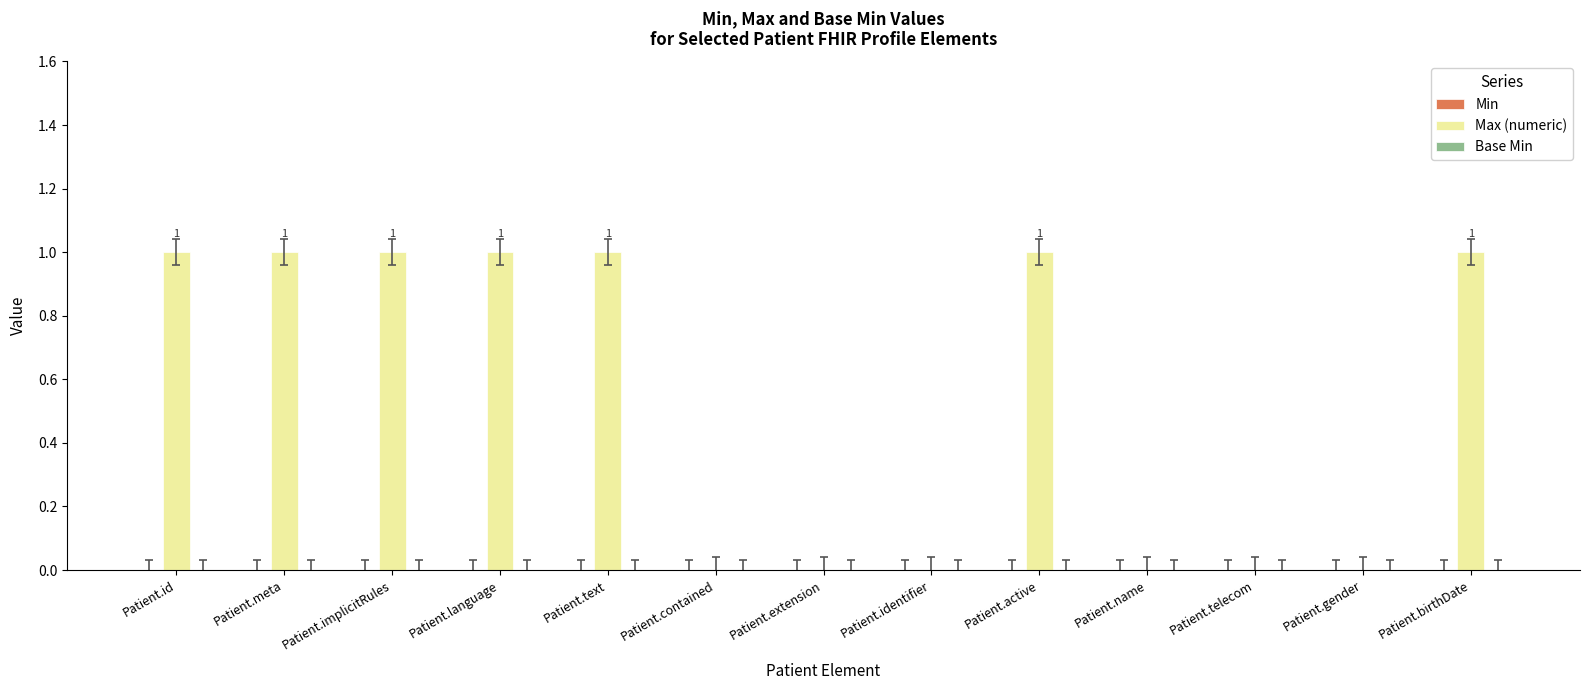

Between Patient.text and Patient.telecom, which is larger?

Patient.text